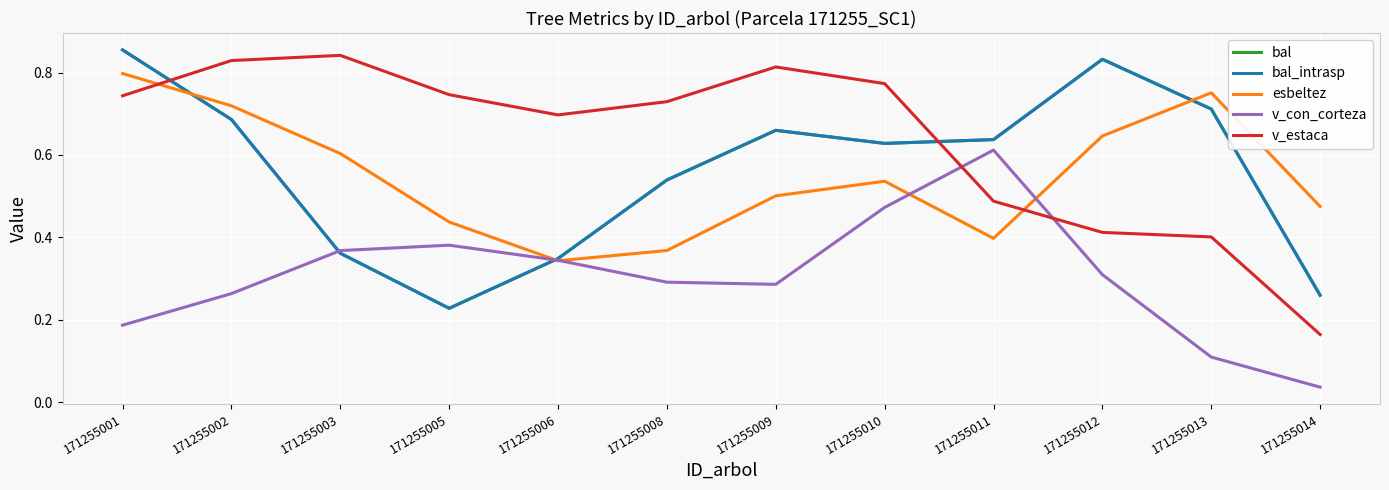

Does the chart display data point markers on the line(s)?

No